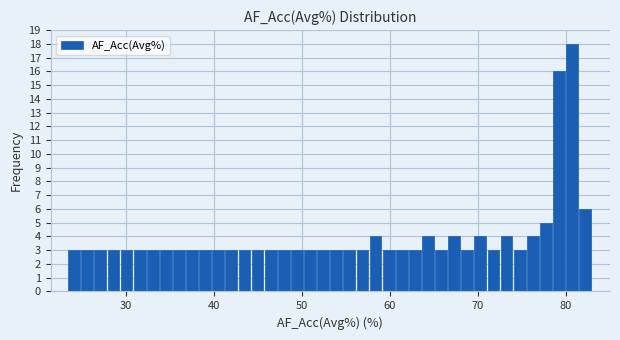

Read against the x-axis, roughly where is the centre of the tallest bar?

81